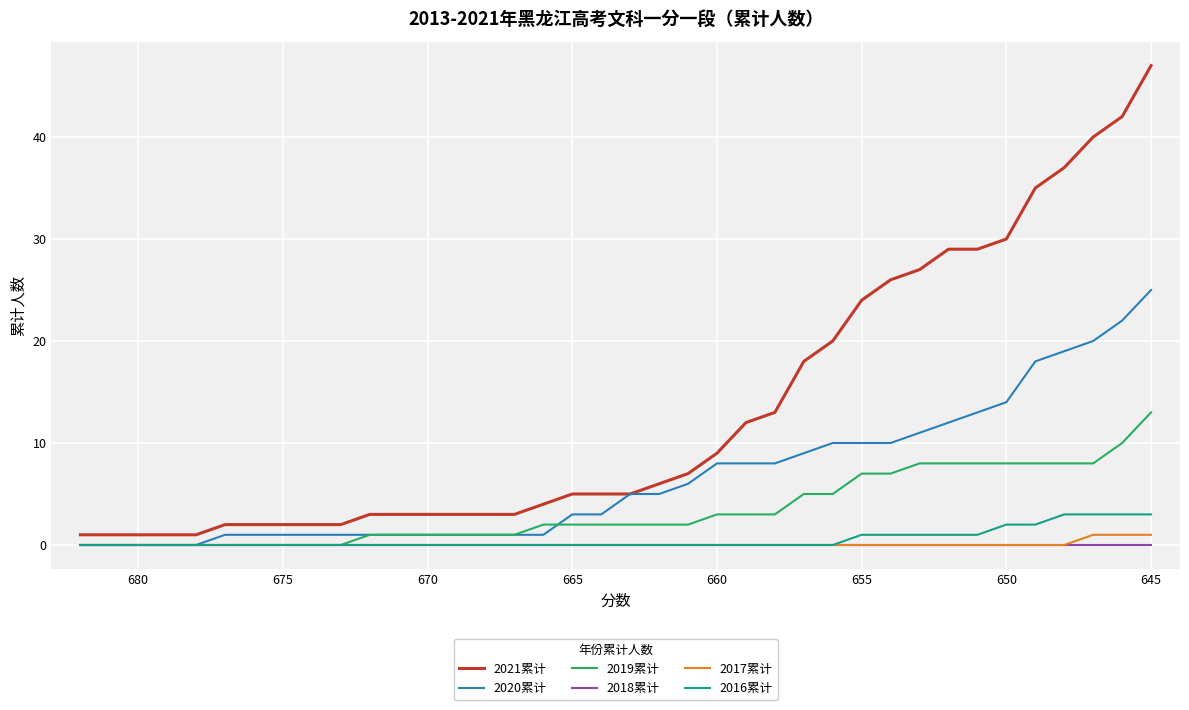

What is the difference between the maximum and second lowest values in the 2020累计 series?

25